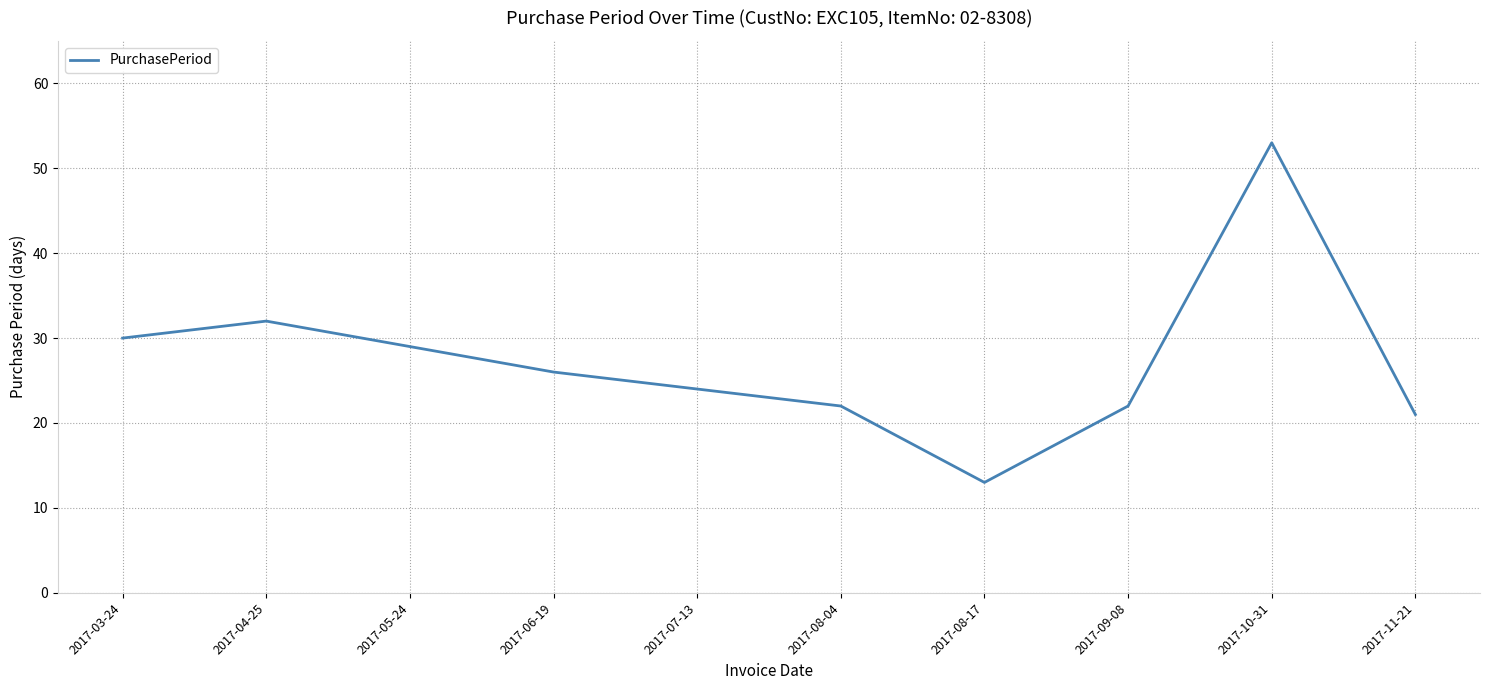

Which category has the highest value across all series?

2017-10-31